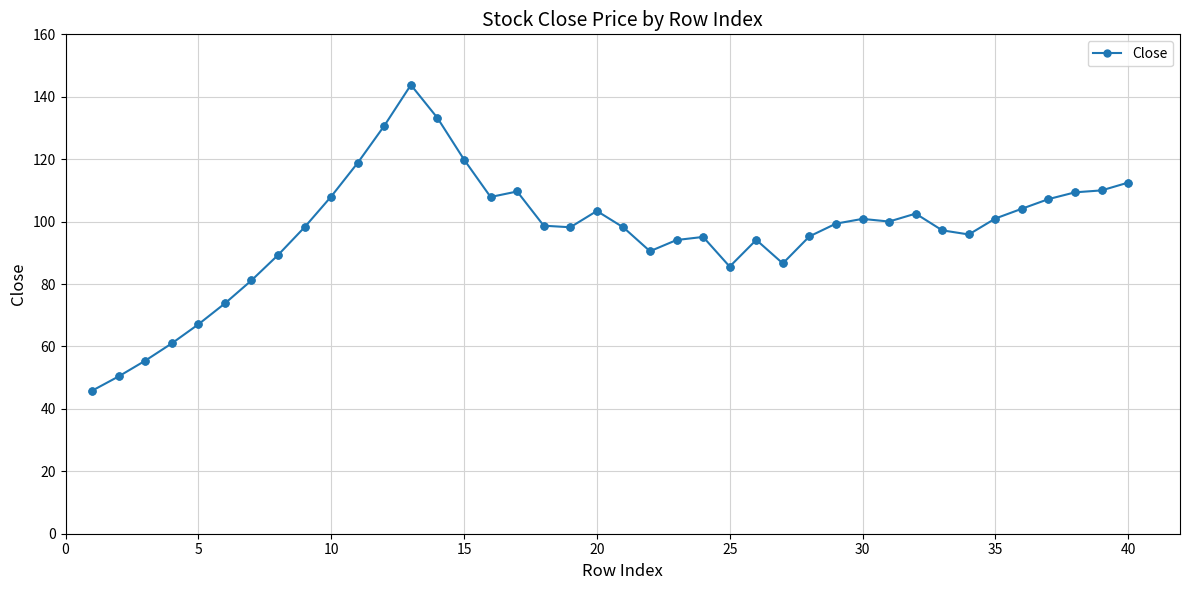

What is the value of the 23rd point from the left?

94.1